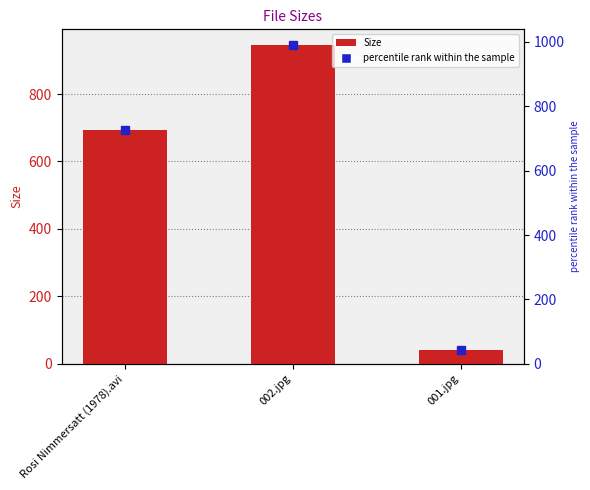

Which label corresponds to the largest value in the chart?

002.jpg